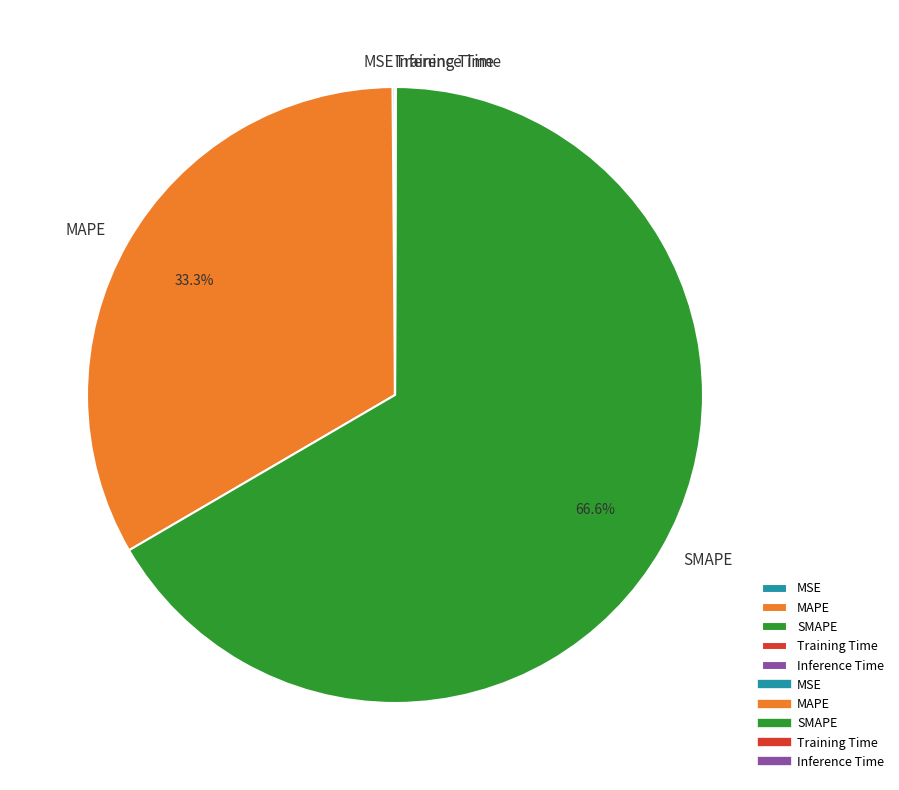

Which slice represents more than half of the pie?

SMAPE